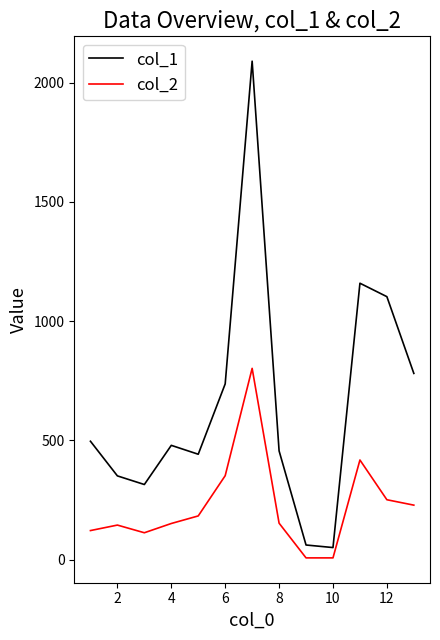

In col_1, how many points are higher than both neighbors (excluding endpoints)?

3